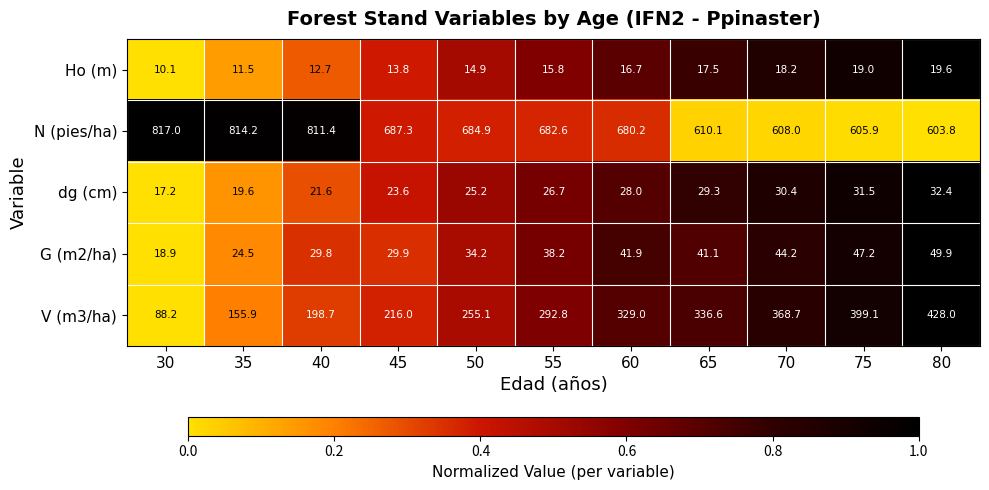

Which series has the largest range (max minus min)?

V (m3/ha)